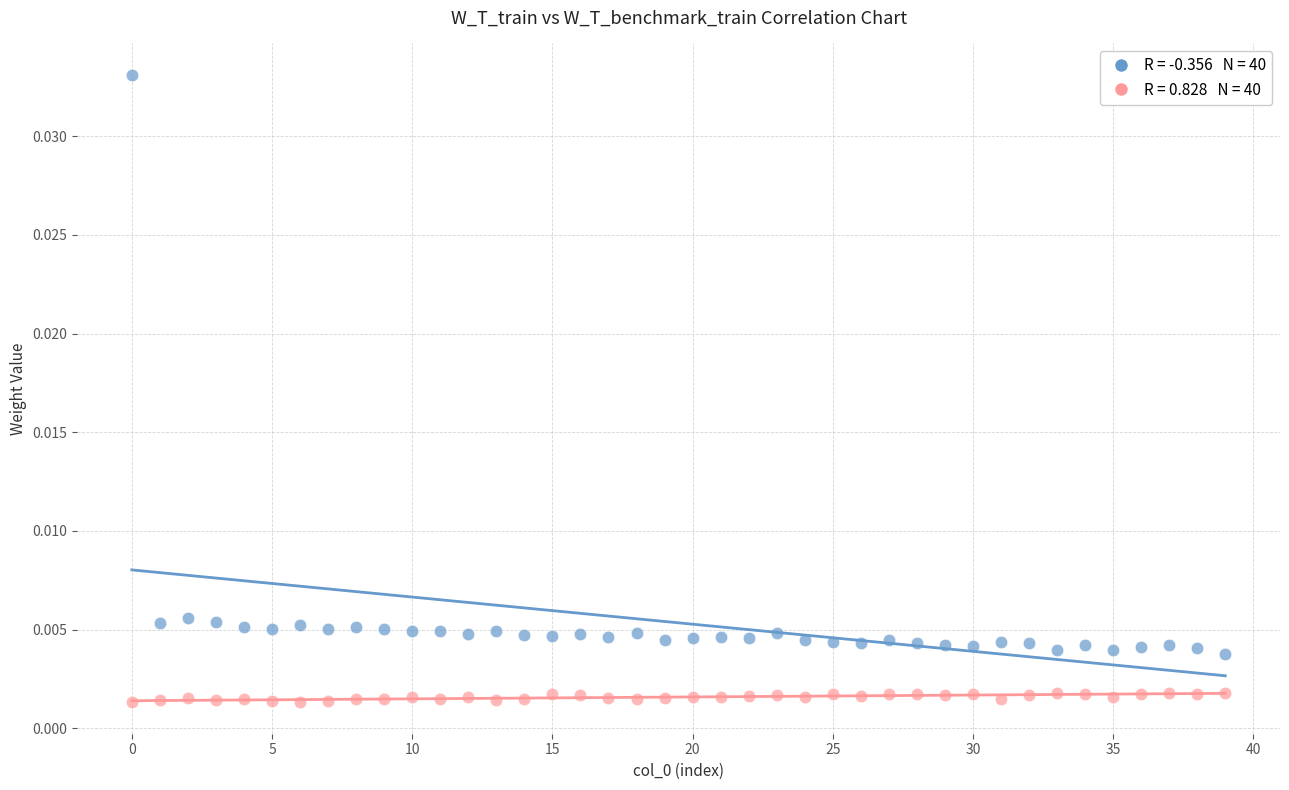

Count the number of points in this scatter plot.

80